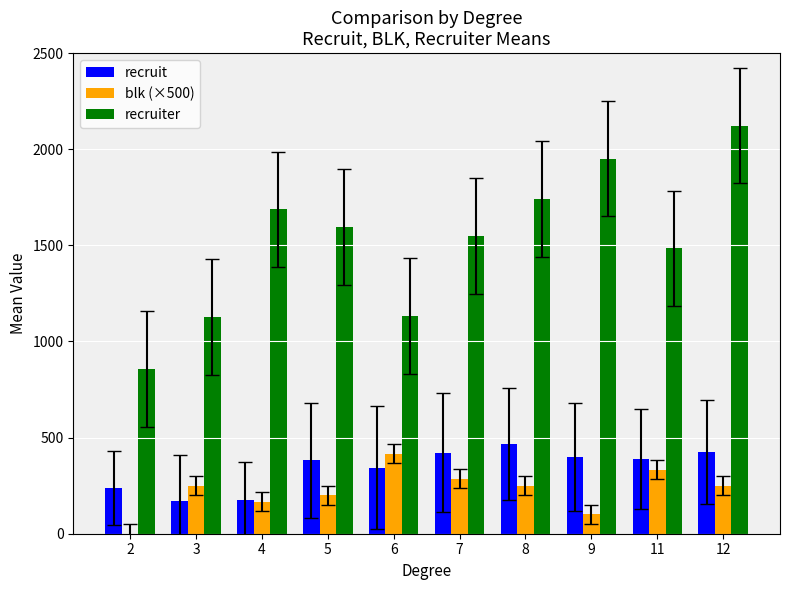

What are all the series names shown in the legend?

recruit, blk (×500), recruiter